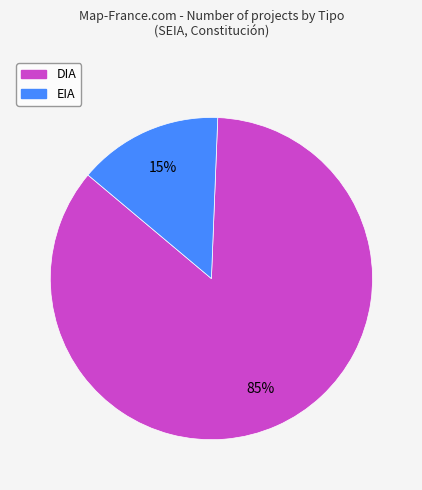

Which slice is the smallest?

EIA